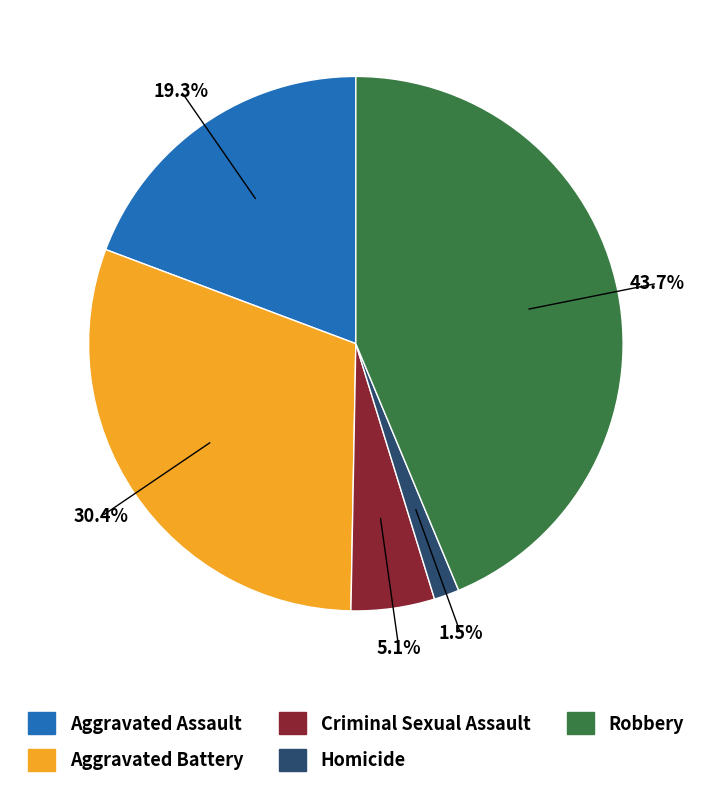

To the nearest percent, what is the difference between the largest and smallest slice percentages?

42%